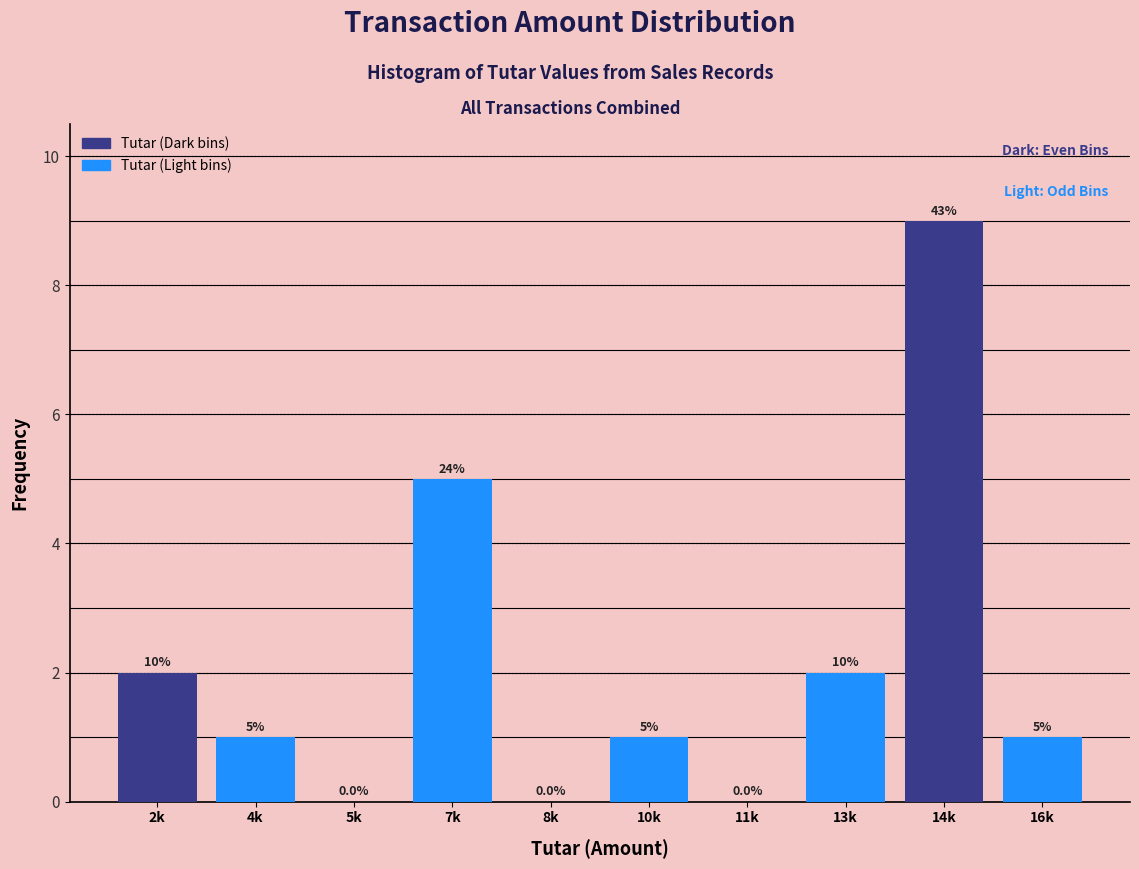

Reading left to right, what are all the values shown in this chart?

2k=2	4k=1	5k=0	7k=5	8k=0	10k=1	11k=0	13k=2	14k=9	16k=1